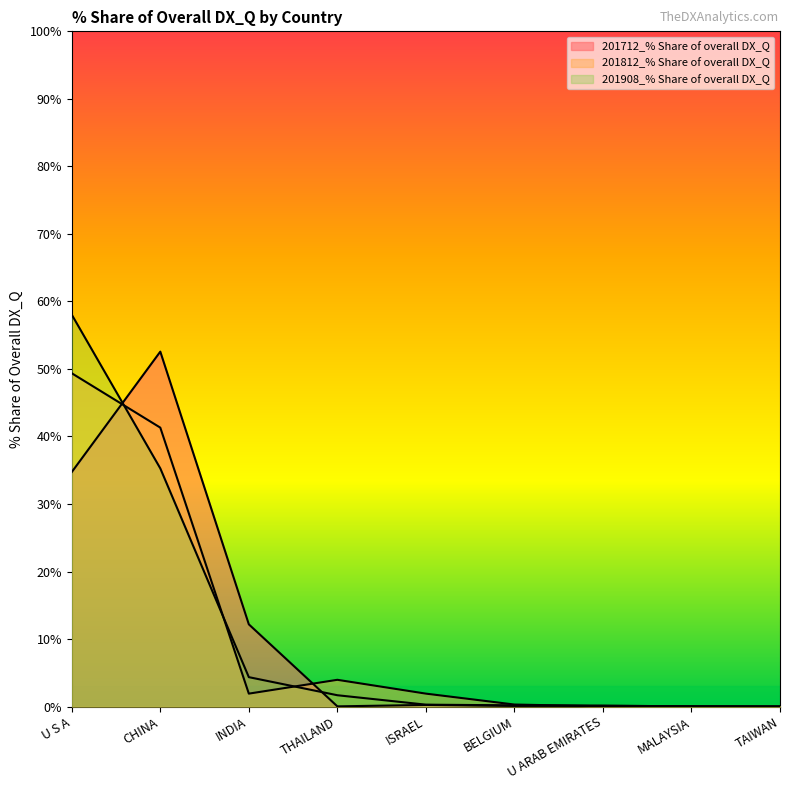

Does the chart have visible grid lines?

No